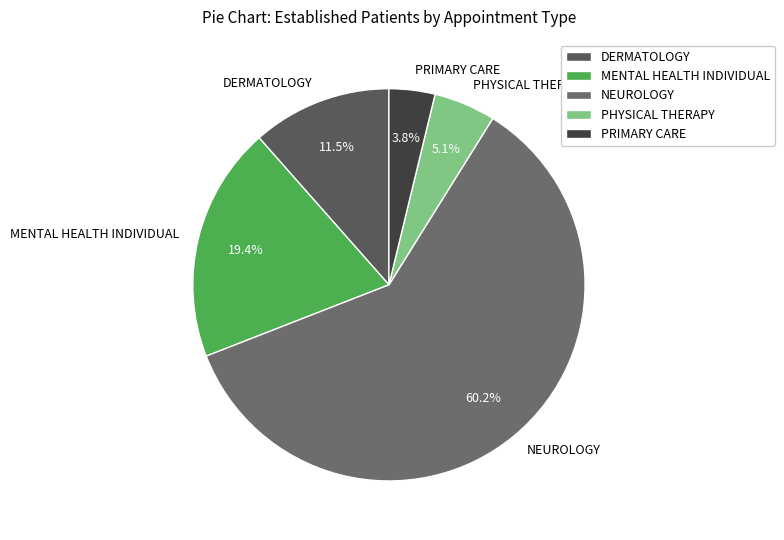

How many segments does this pie chart have?

5